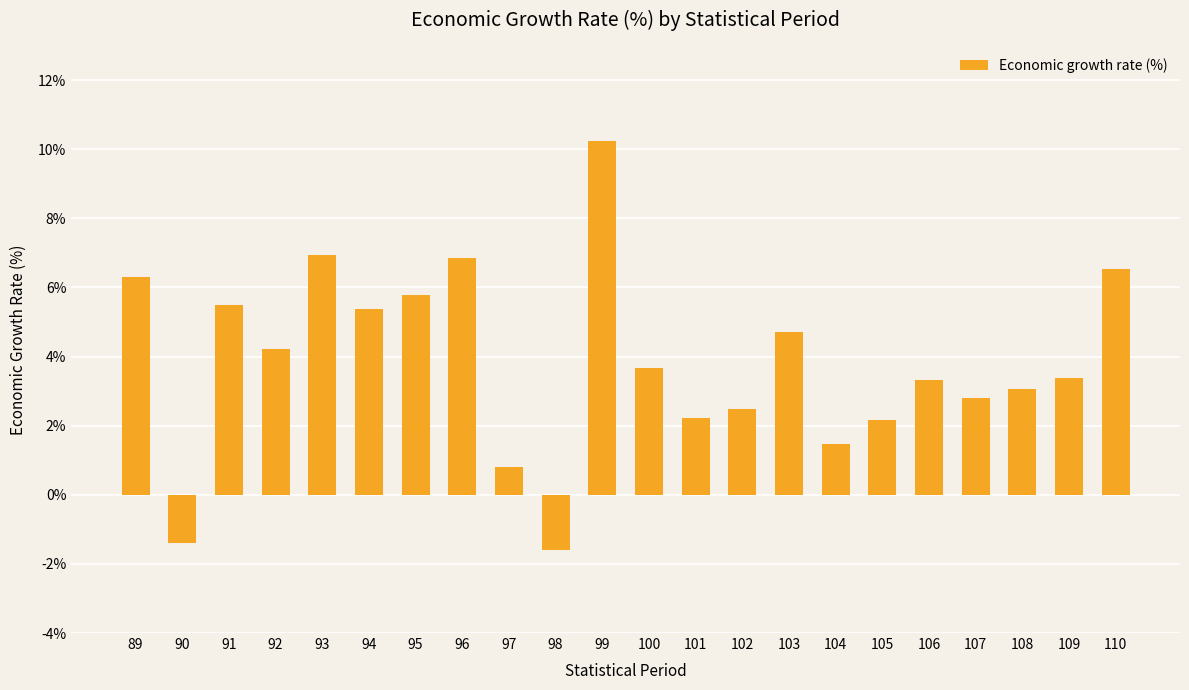

How many categories are shown in the chart?

22